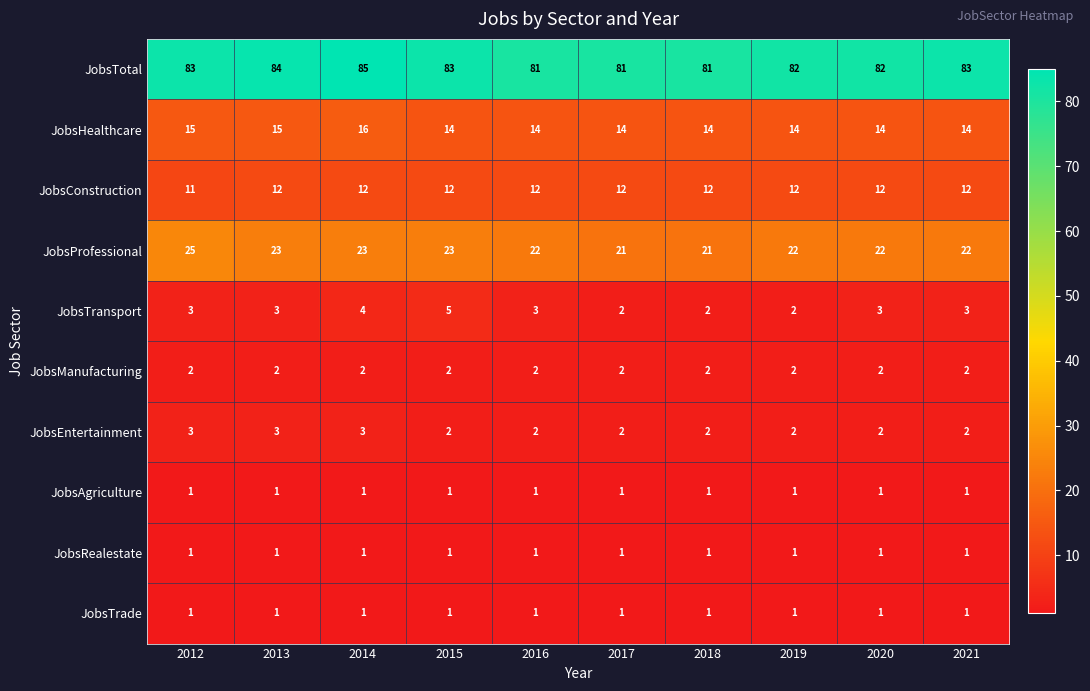

Between 2012 and 2020, which series saw the biggest shift?

JobsProfessional